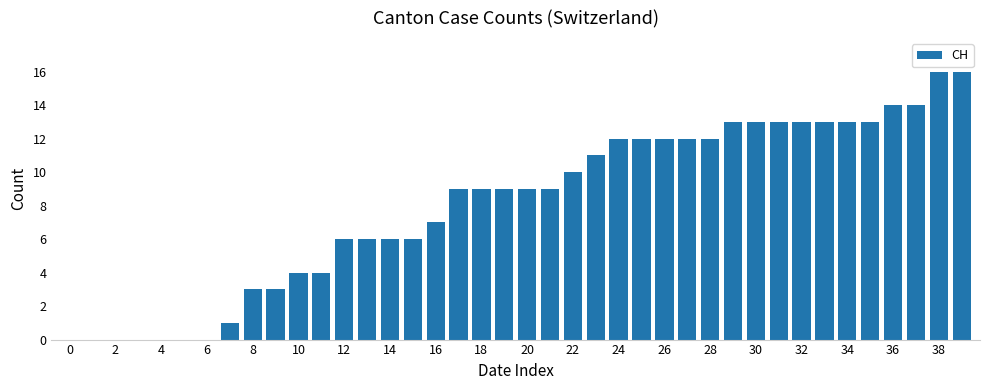

Does the chart contain stacked bars?

No